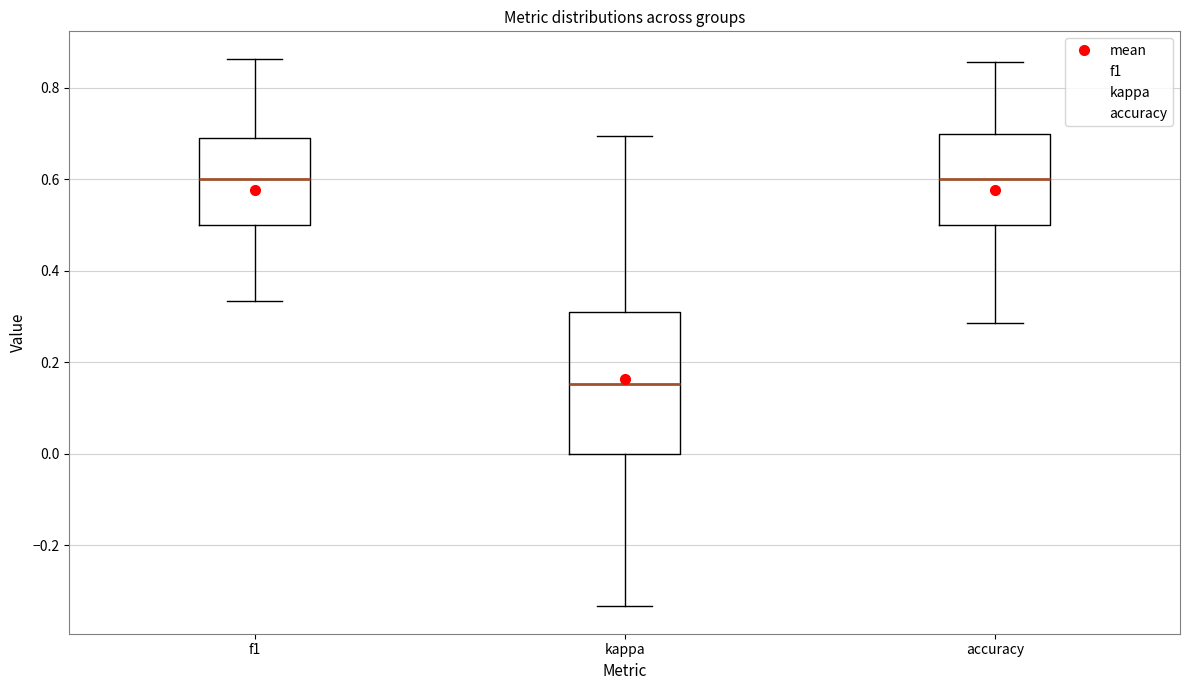

Which box's median line is the lowest?

kappa